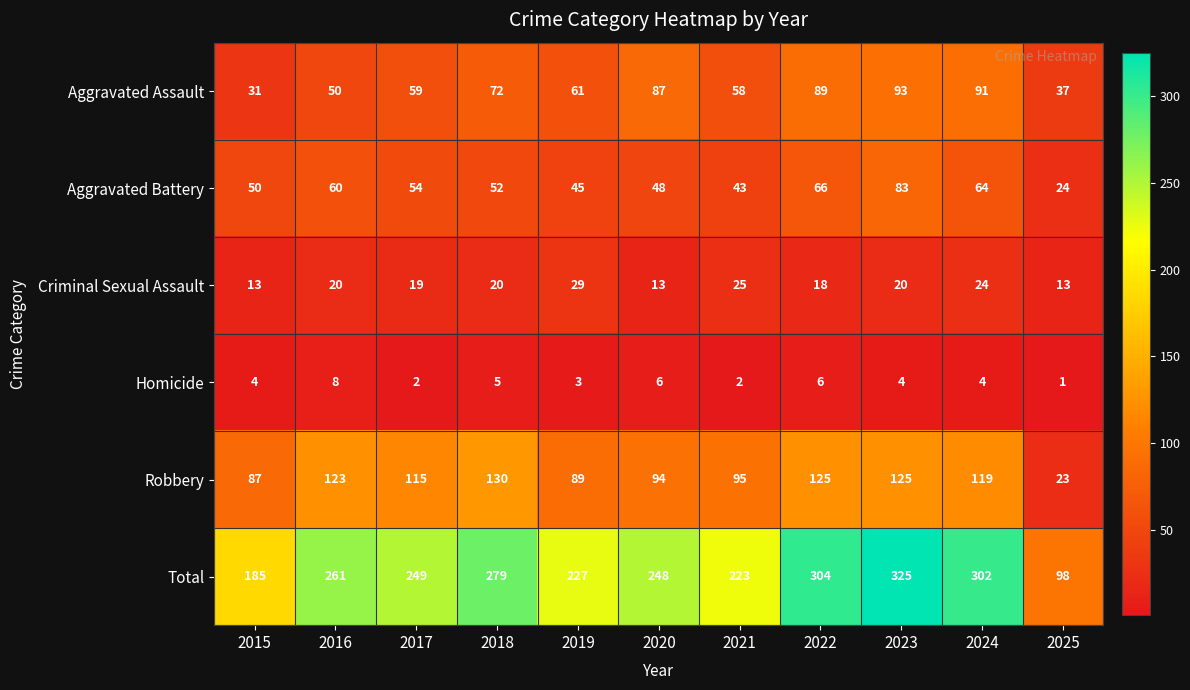

At how many categories does at least one series exceed 252?

5